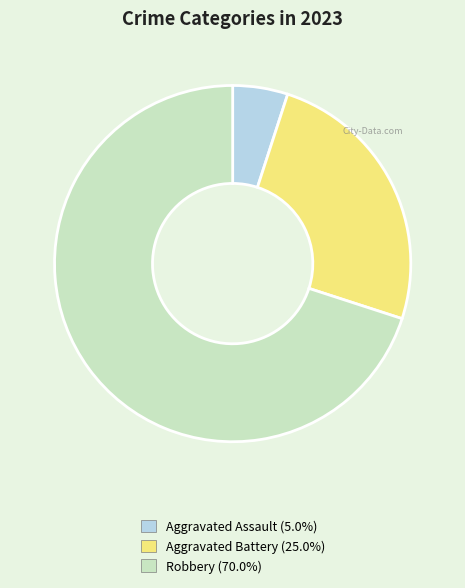

Does any single category account for the majority?

Yes